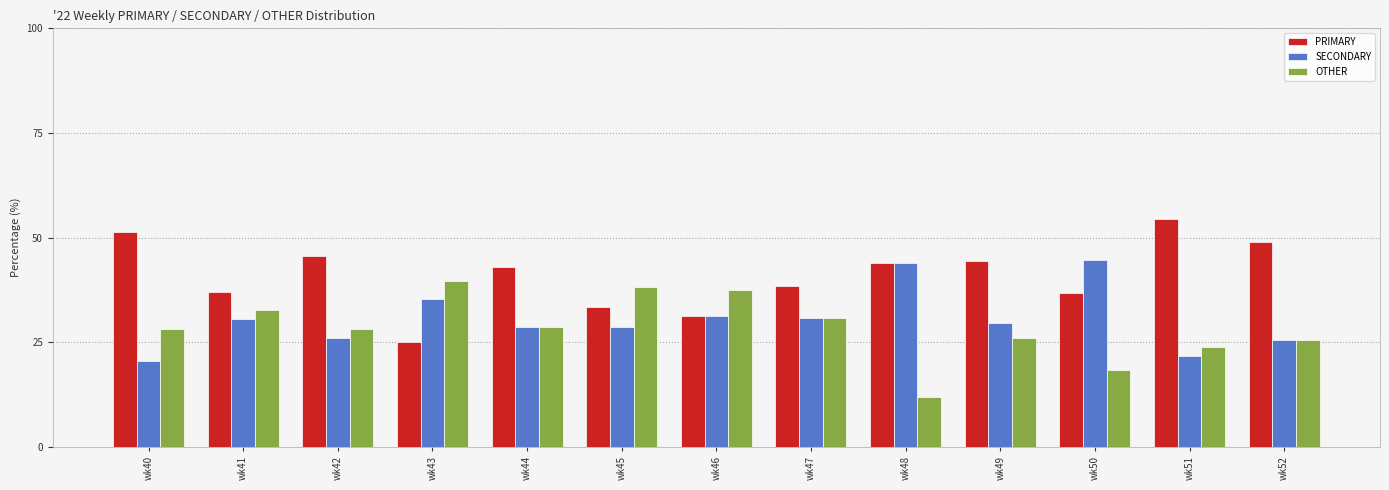

What is the maximum value shown in the chart?

54.3